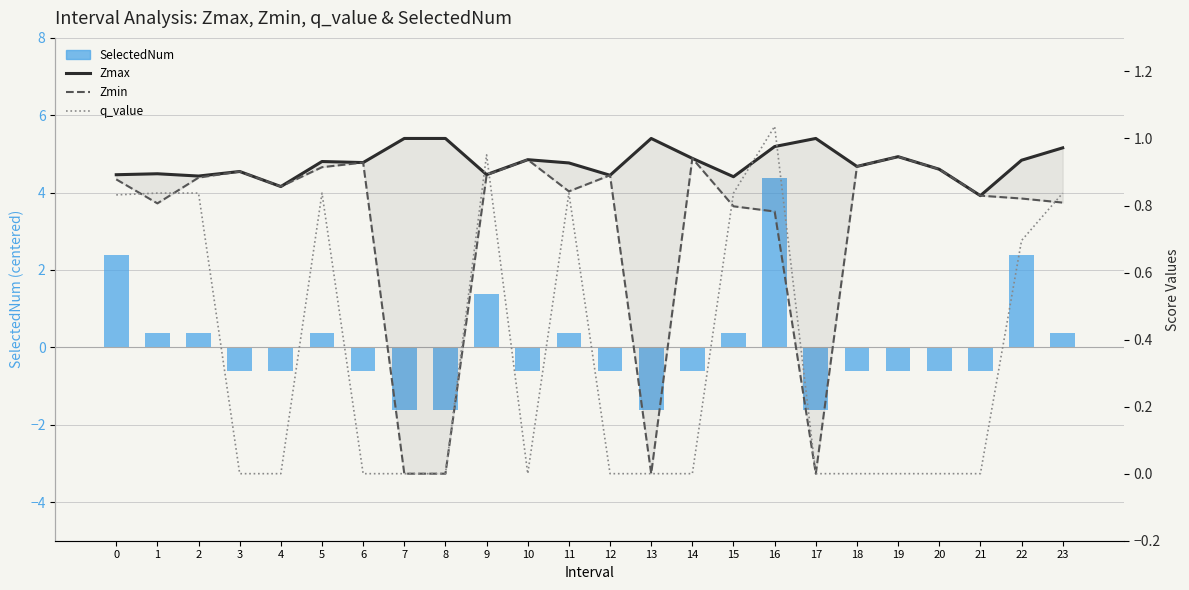

At which category does the chart reach its minimum across all series?

7